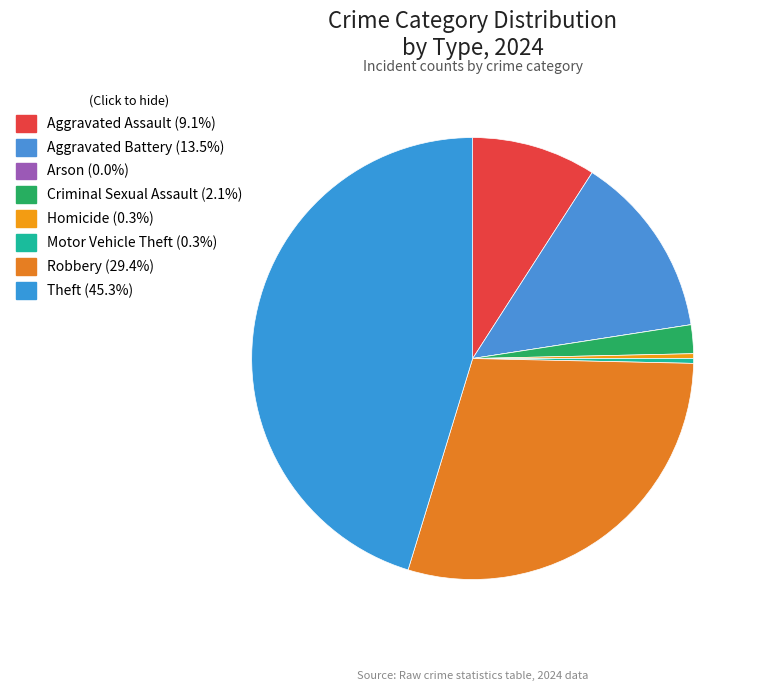

Does Arson account for over 50% of the chart?

No